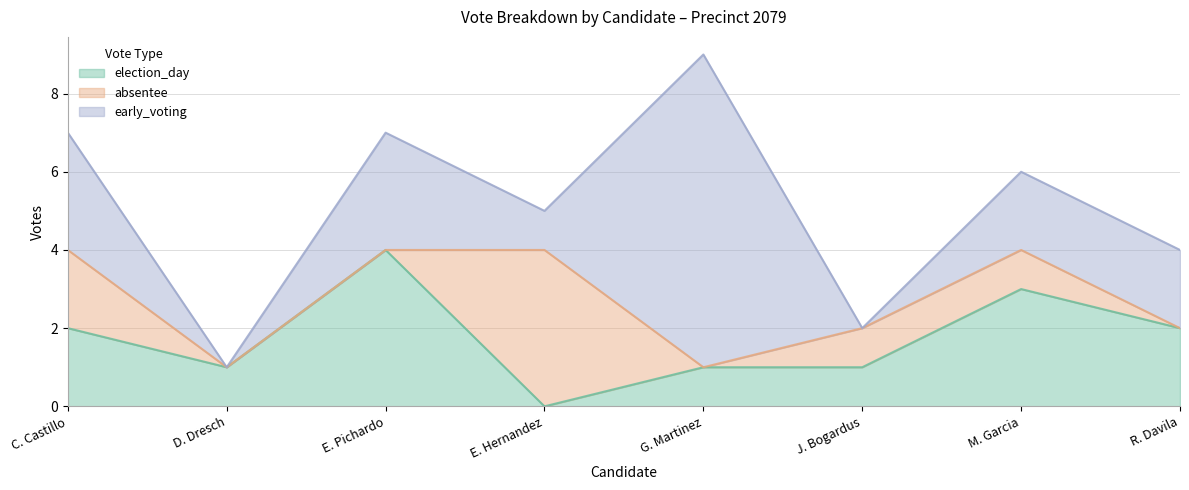

Read the election_day value at M. Garcia.

3